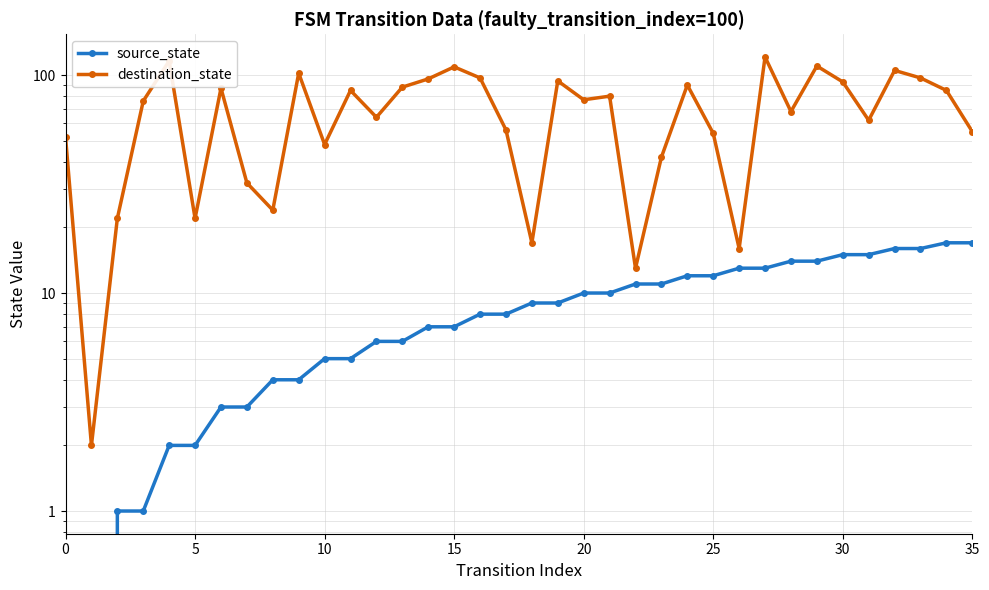

Which series changed the most between 9 and 30?

source_state